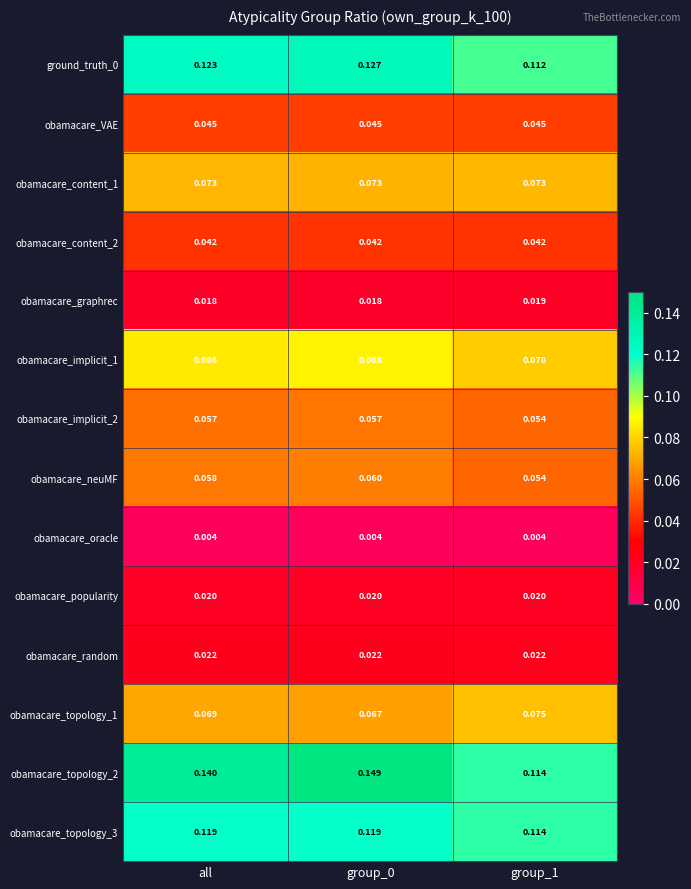

Is the value of obamacare_graphrec at group_0 greater than the value of obamacare_neuMF at group_0?

No